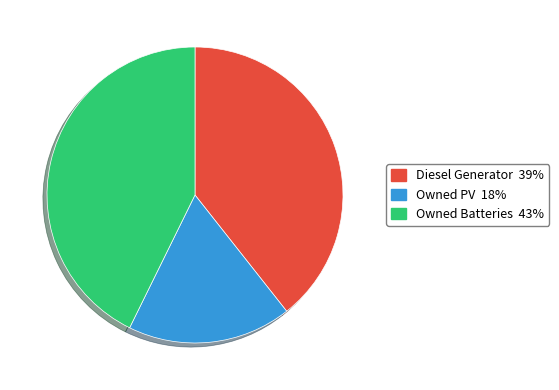

Count the number of slices in the pie.

3